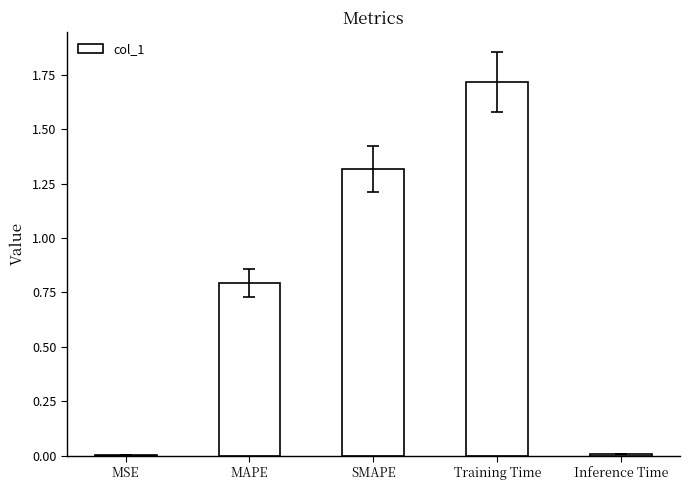

What is the sum of all values?

3.8